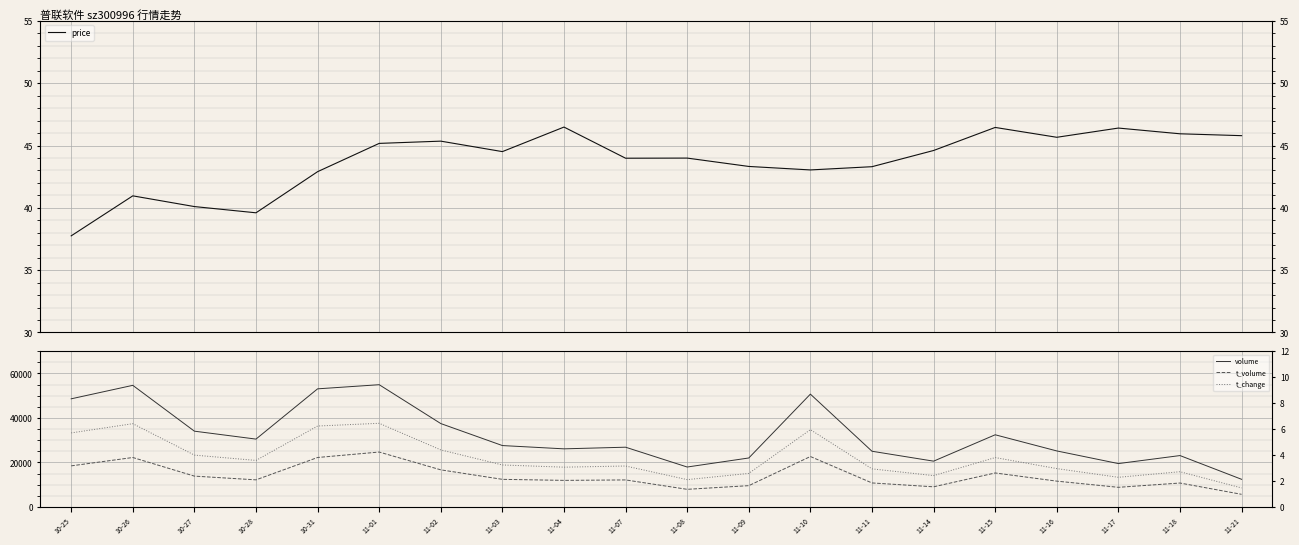

How many categories are shown in the chart?

20